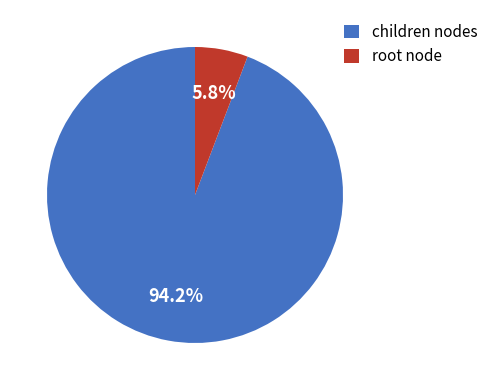

Which slice is the largest?

children nodes